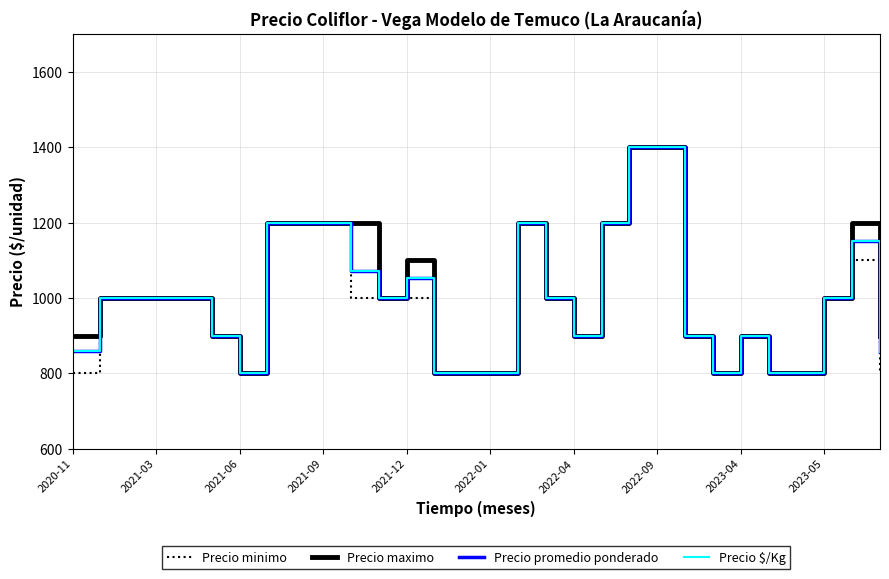

Does the chart display data point markers on the line(s)?

No